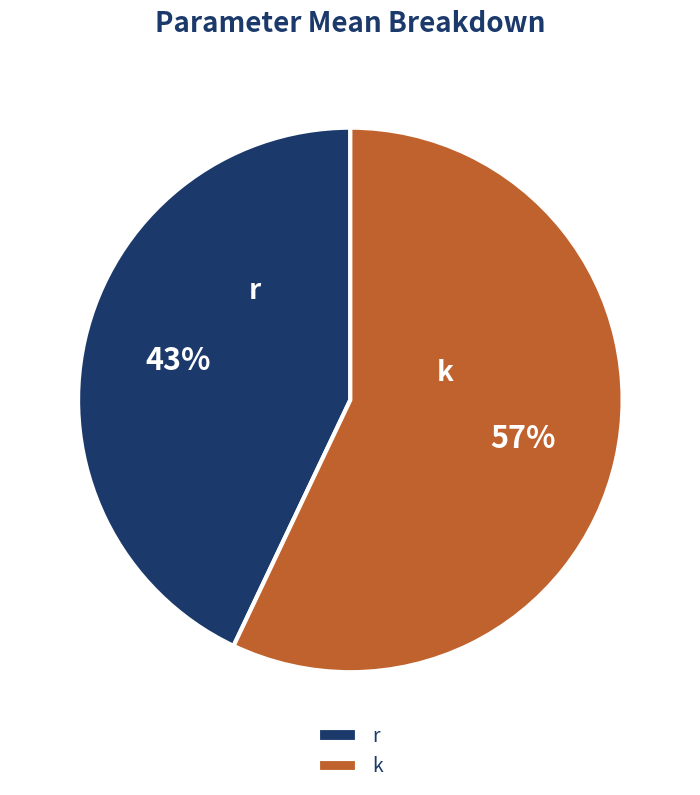

Which slice represents more than half of the pie?

k